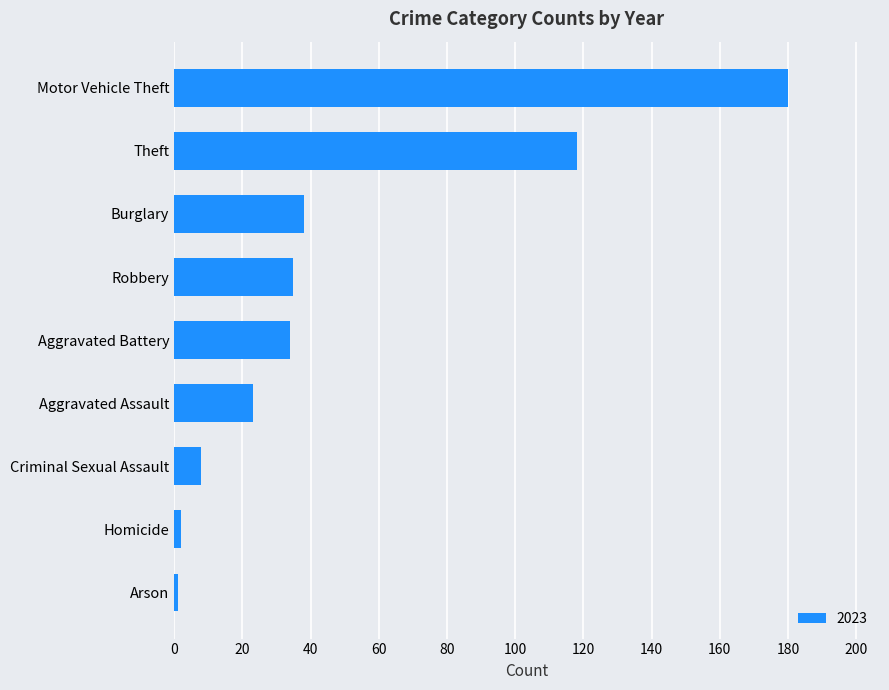

The chart shows a value of 38 at Burglary. True or false?

True